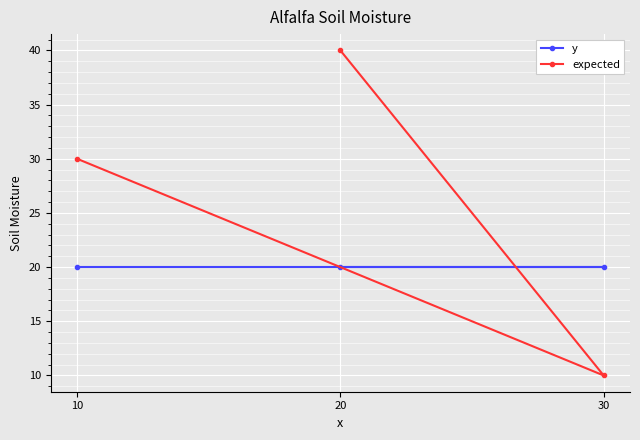

Is the value of expected at 20 greater than the value of y at 30?

Yes